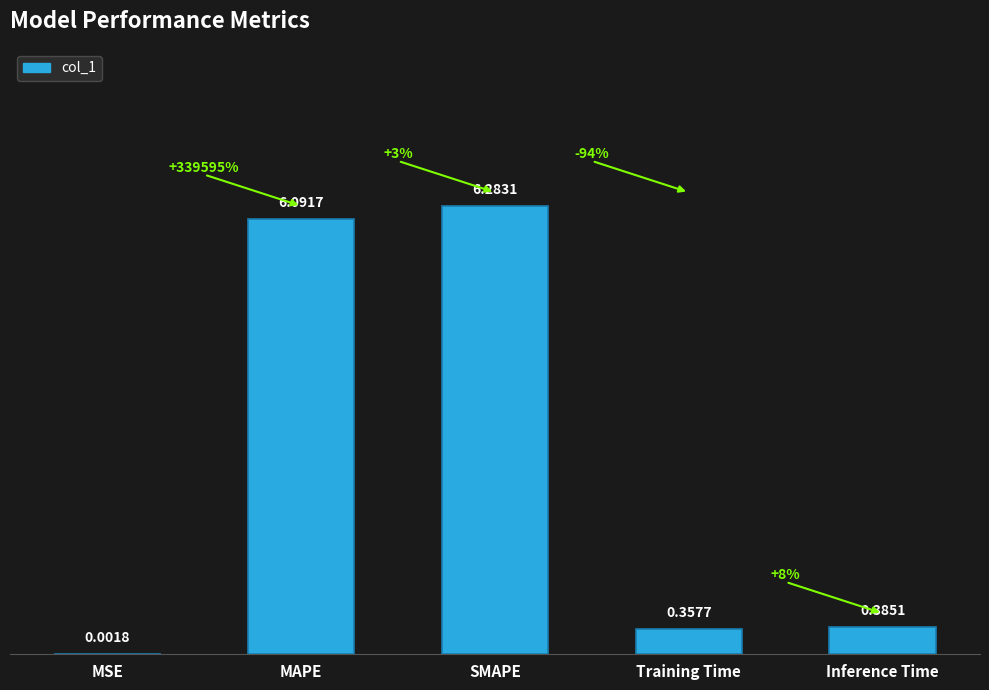

Which has a higher value, MAPE or MSE?

MAPE